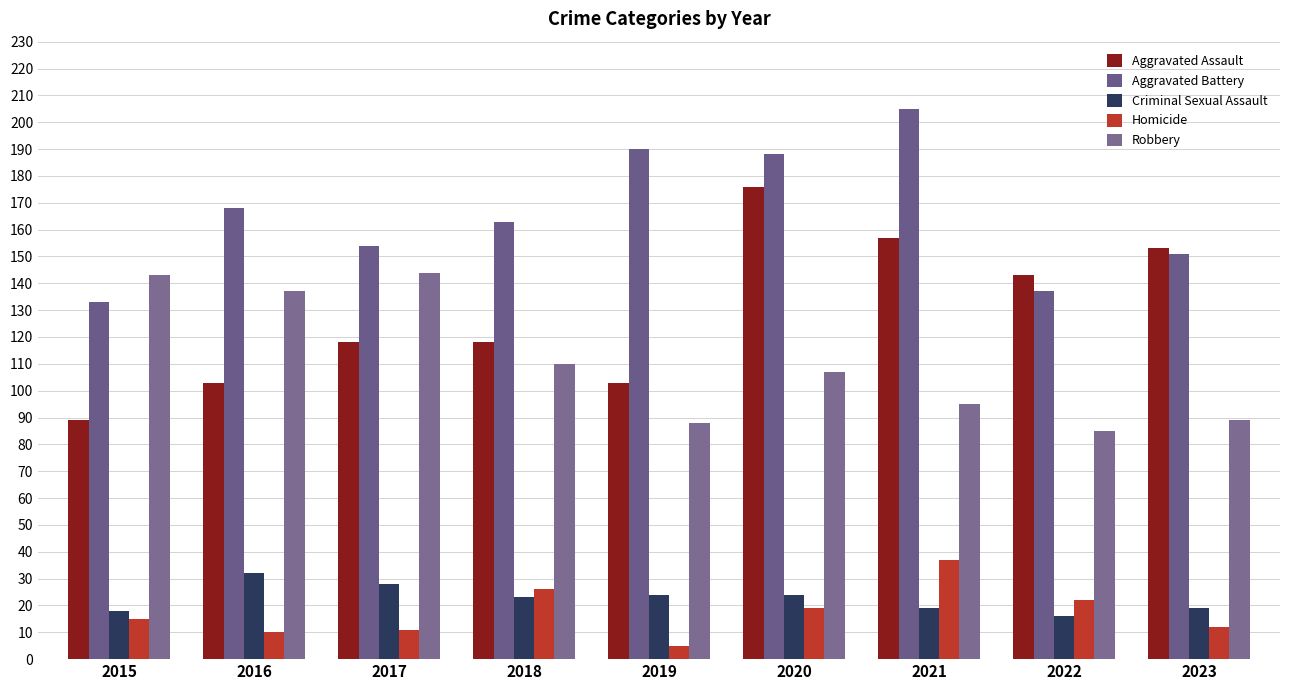

The value of Aggravated Assault at 2019 is 103. True or false?

True